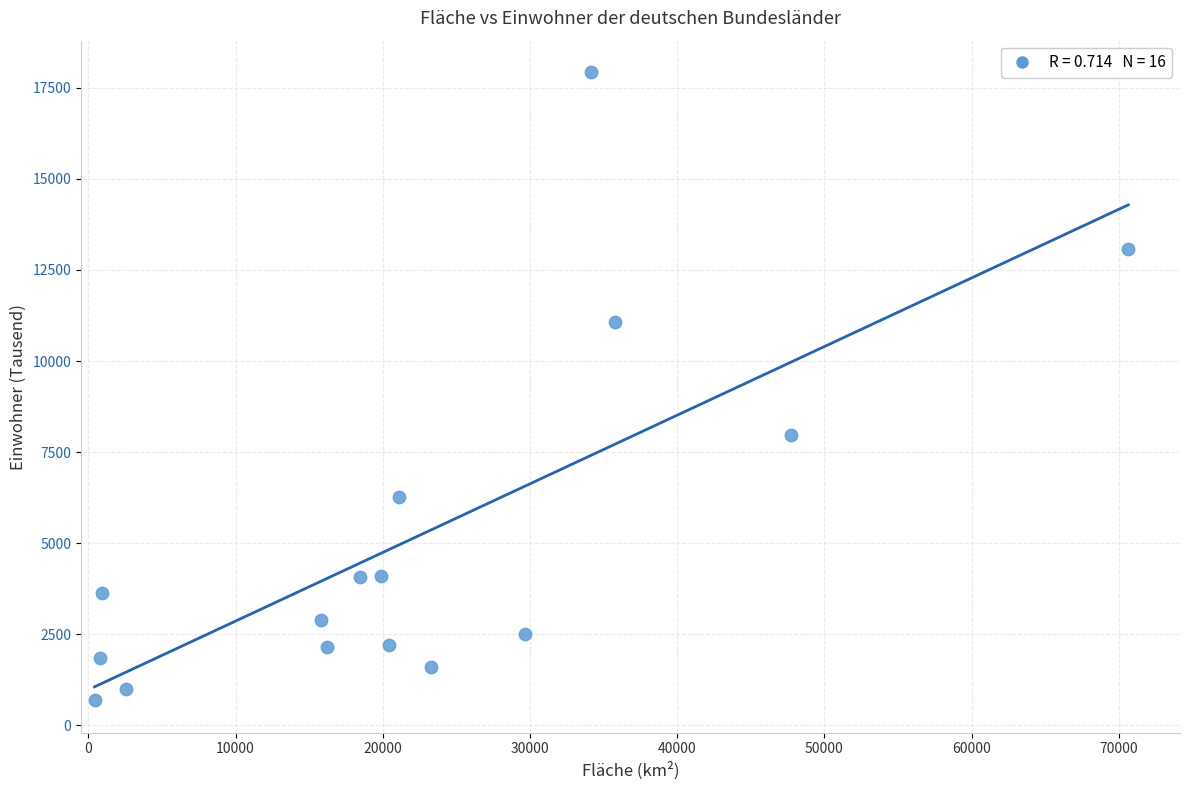

What is the range of X values (max minus min)?

70223